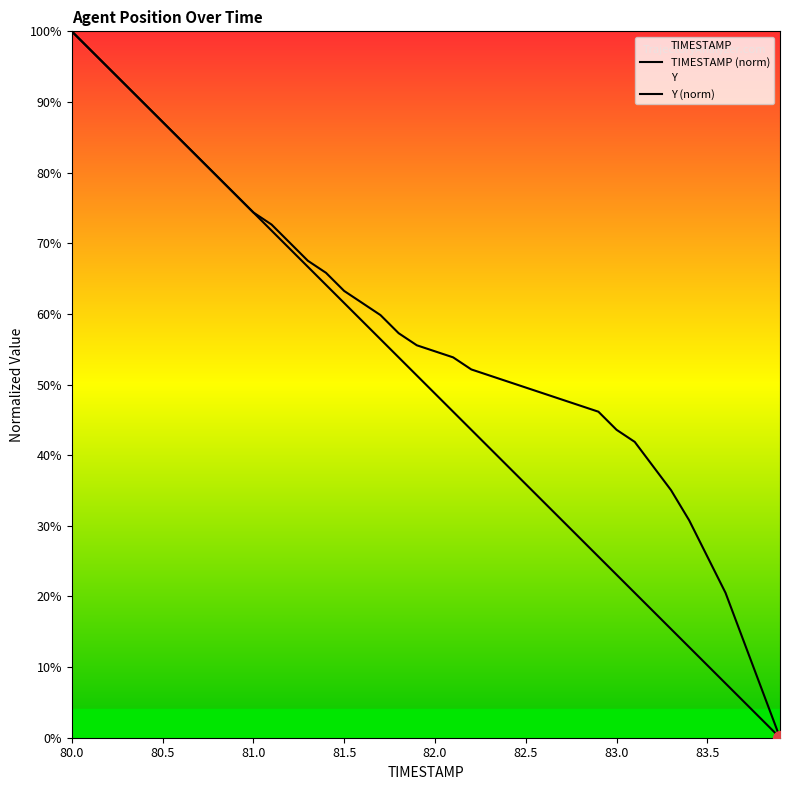

Count the number of categories in the chart.

40